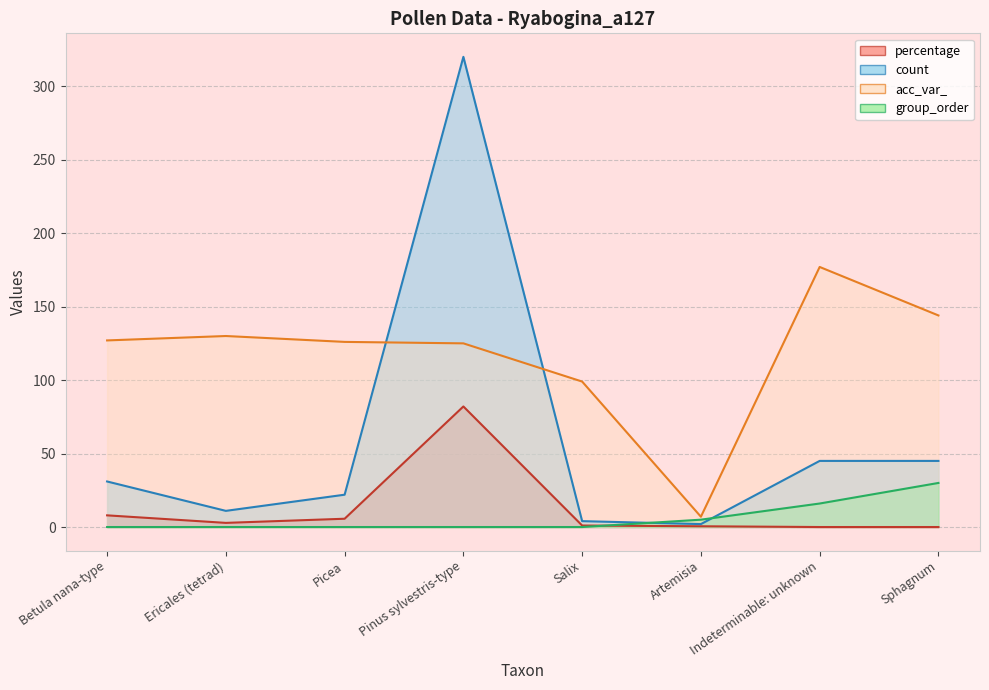

True or false: acc_var_ and group_order intersect in this chart.

False